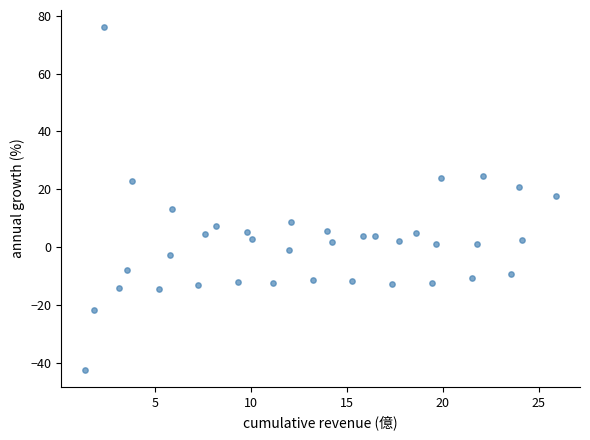

What is the range of X values (max minus min)?

24.6